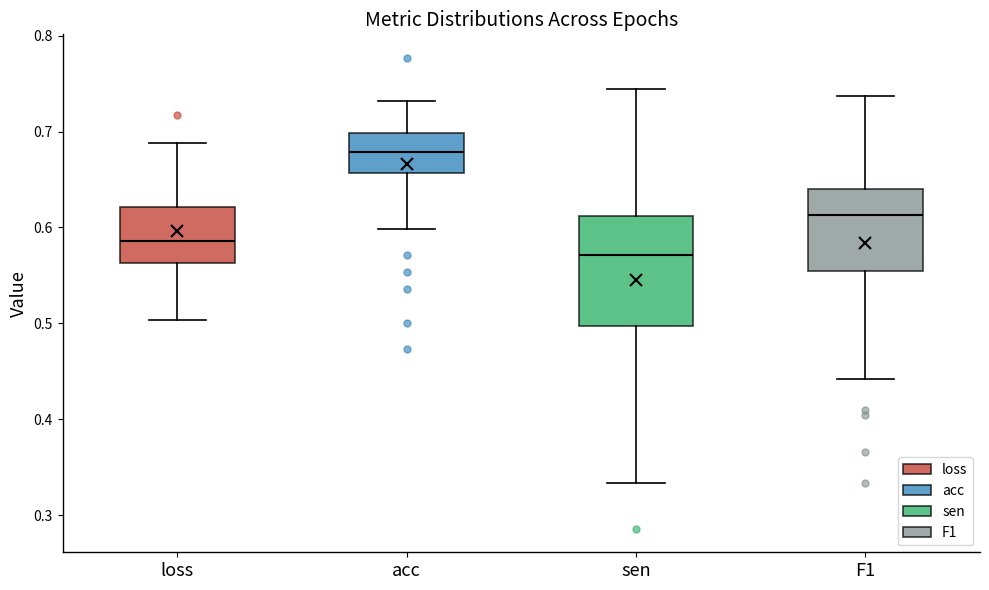

Where is the lower edge of the box for loss on the y-axis? The values are not printed on the chart, so give them approximately, as read against the axis.

0.56